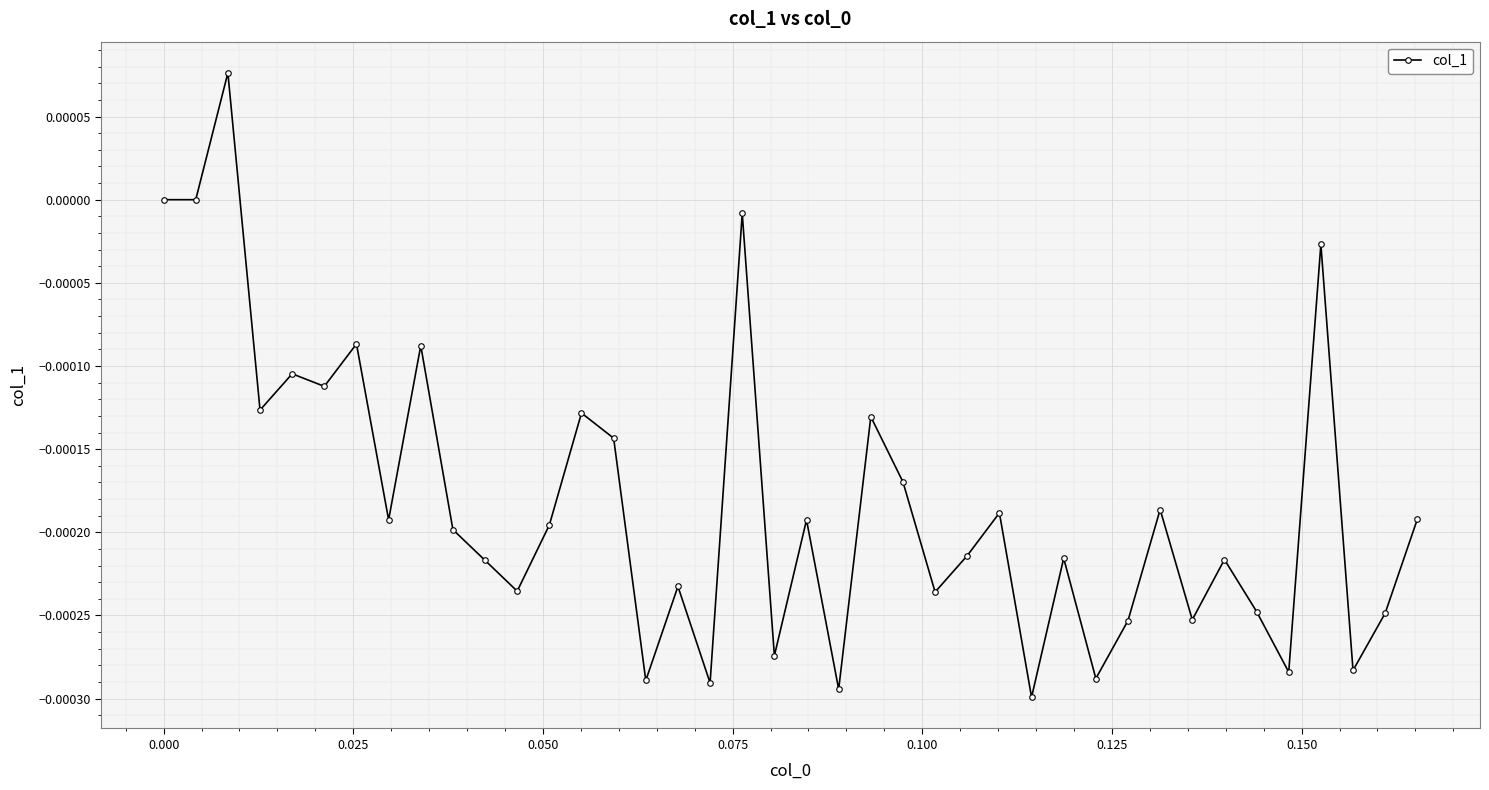

True or false: the data has more than 2 interior local peaks.

True